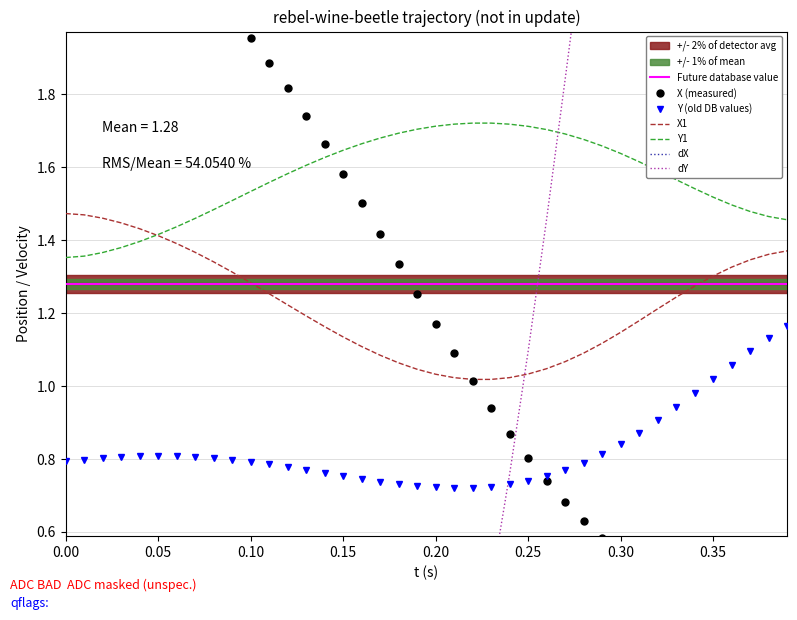

True or false: X1 and Y (old DB values) cross at least once.

False